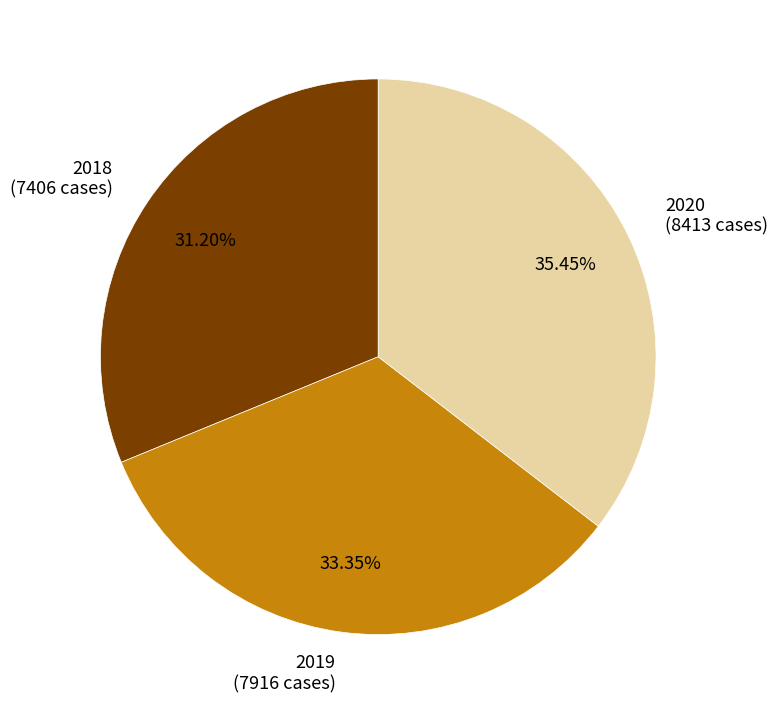

Is there any slice that represents more than half of the pie?

No